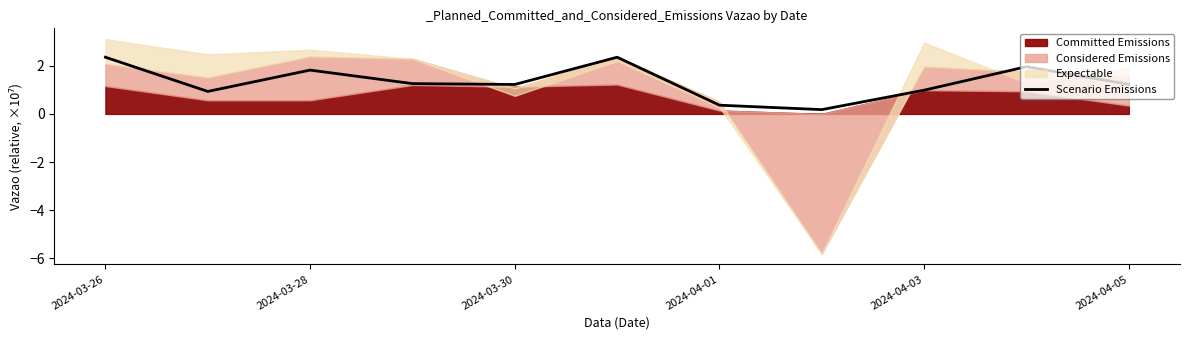

What is the difference between the maximum and minimum values?

2.2